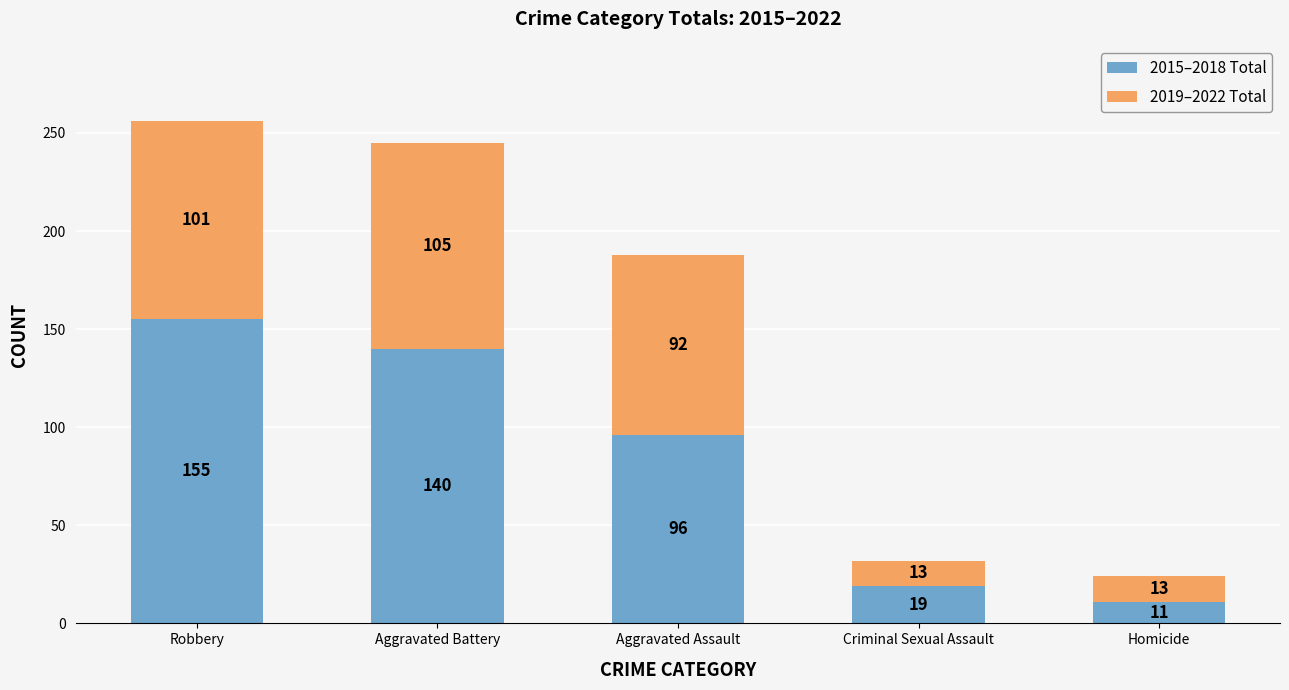

The 2015–2018 Total series shows 46 at Aggravated Assault. True or false?

False